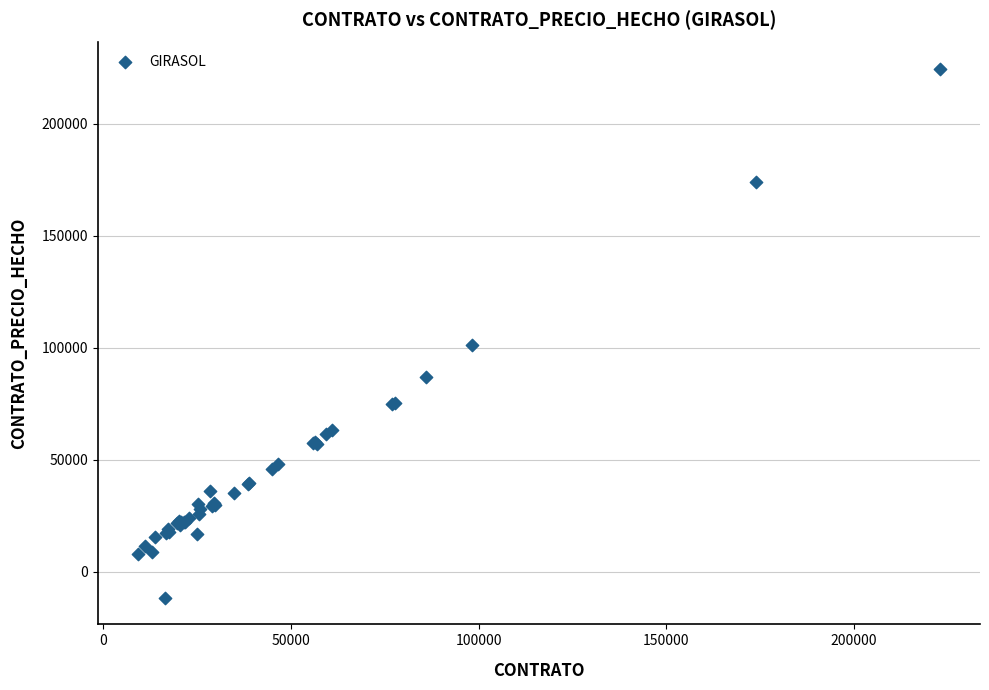

What Y value in the scatter plot is closest to 106394?

101230.8